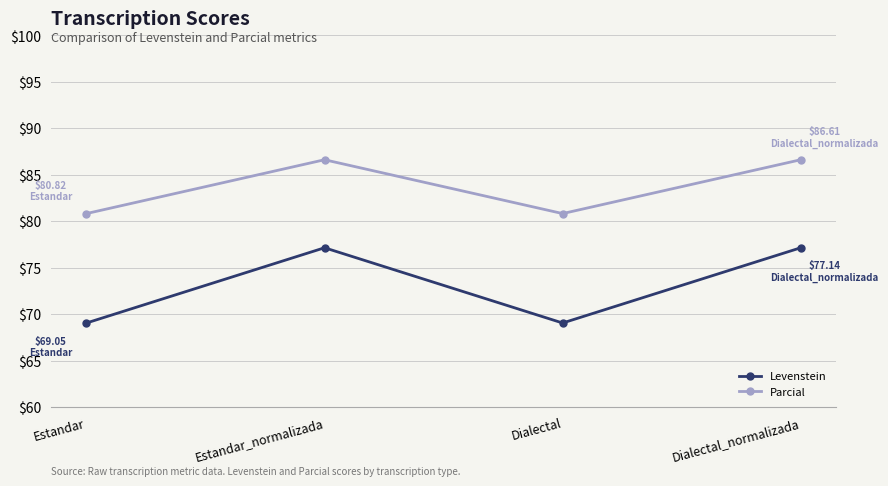

What is the approximate value of Levenstein at Dialectal_normalizada?

77.1